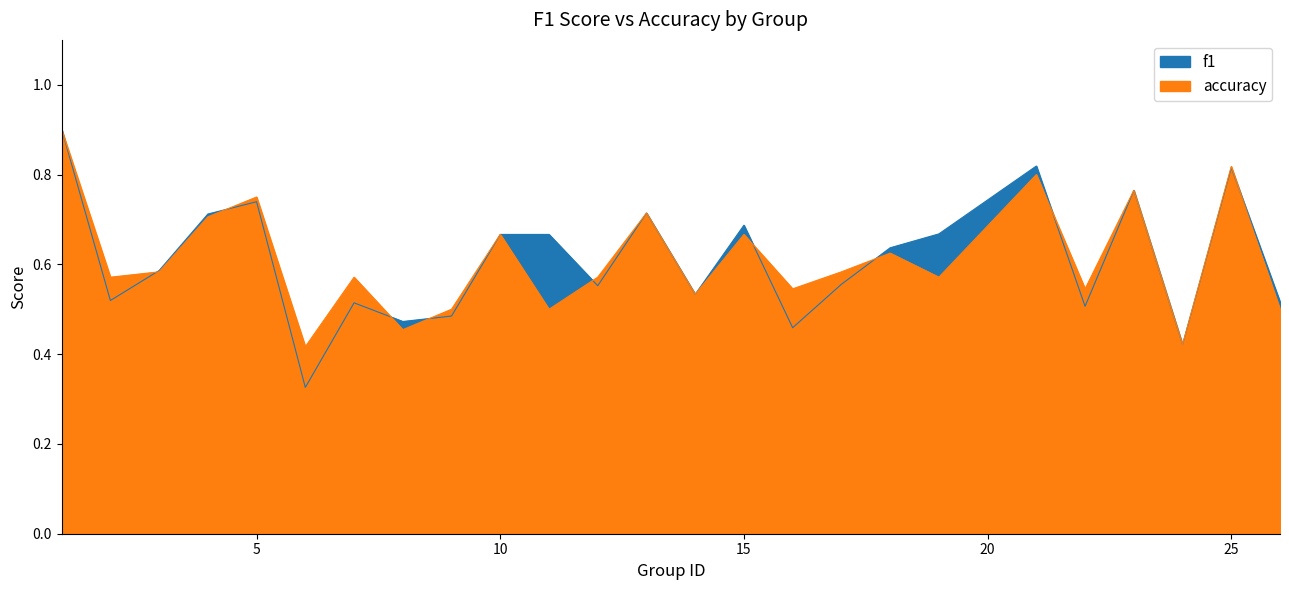

True or false: accuracy has a value of 1.4 at 21.

False